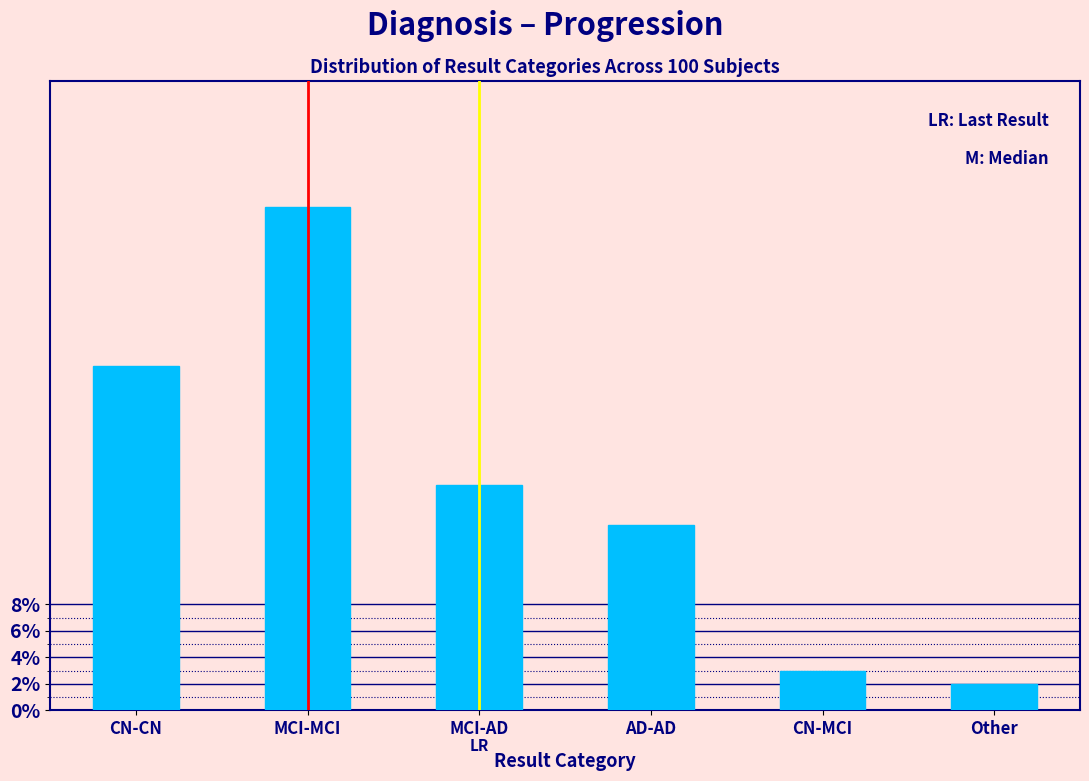

Reading left to right, what are all the values shown in this chart?

26.0	38.0	17.0	14.0	3.0	2.0